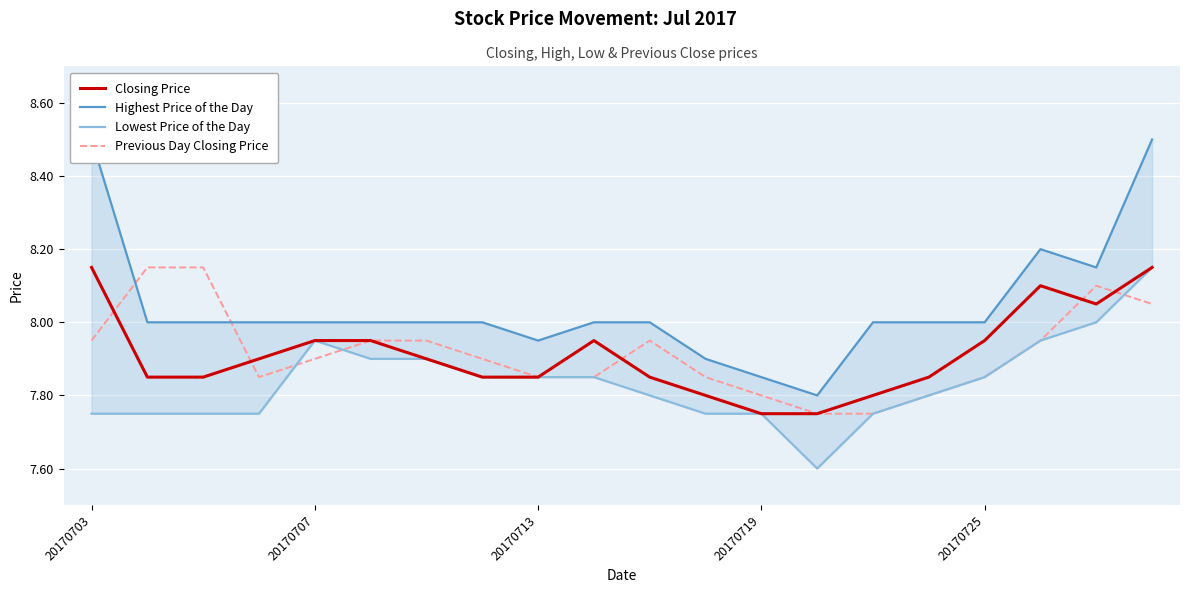

At which label does Highest Price of the Day reach its peak?

20170703